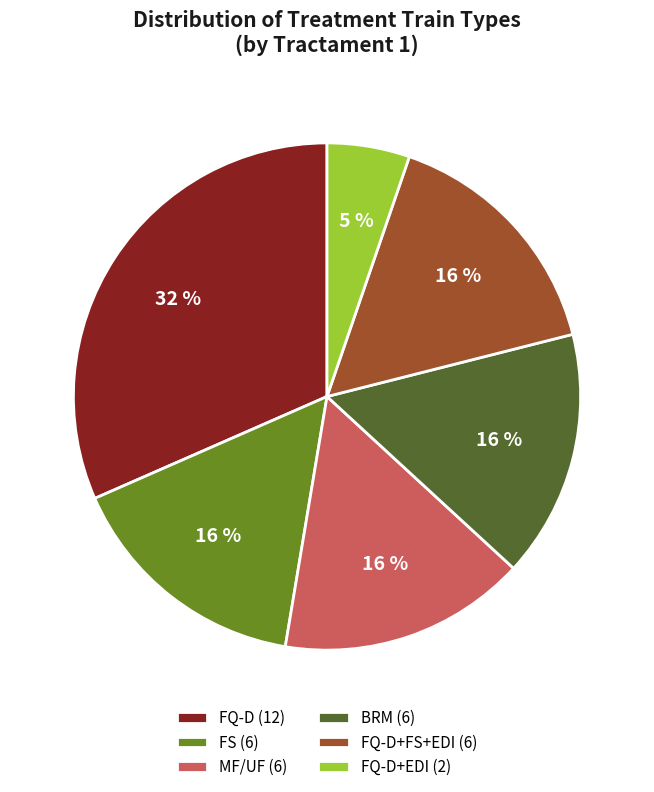

What is the ratio of the value at BRM (6) to the value at MF/UF (6)?

1.0